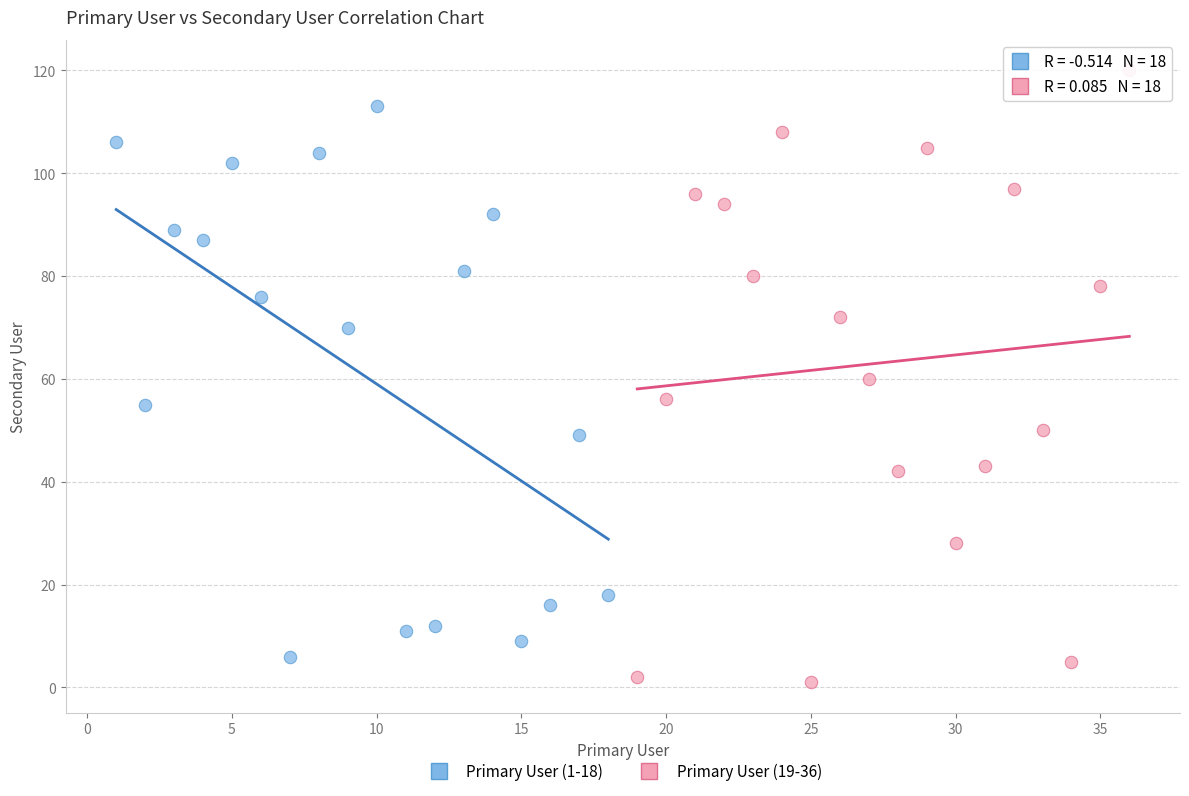

Which series has the largest Y range (max minus min)?

Primary User (19-36)